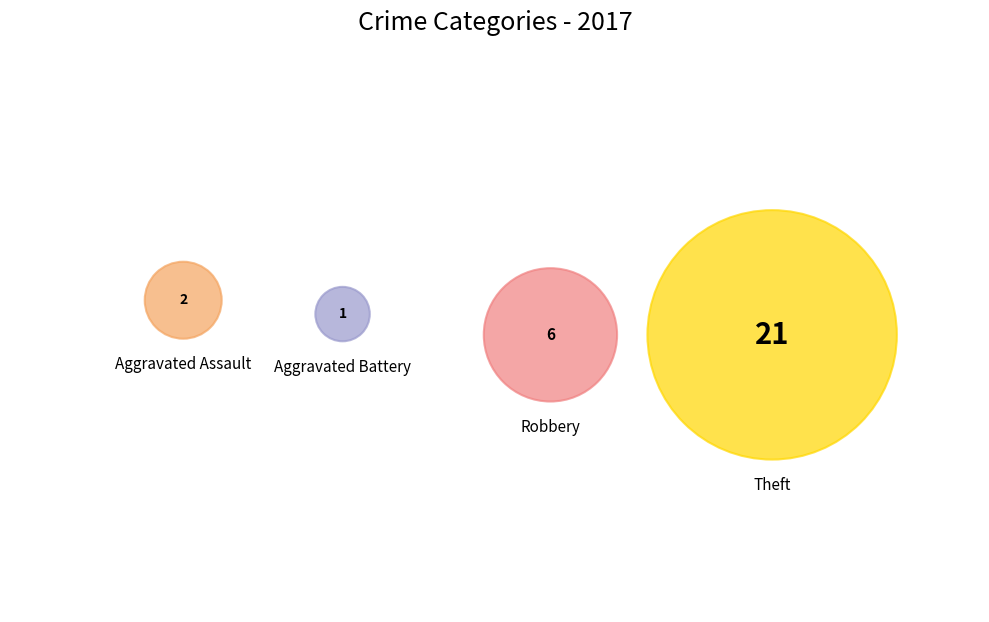

What is the change in value from Aggravated Assault to Theft?

+19